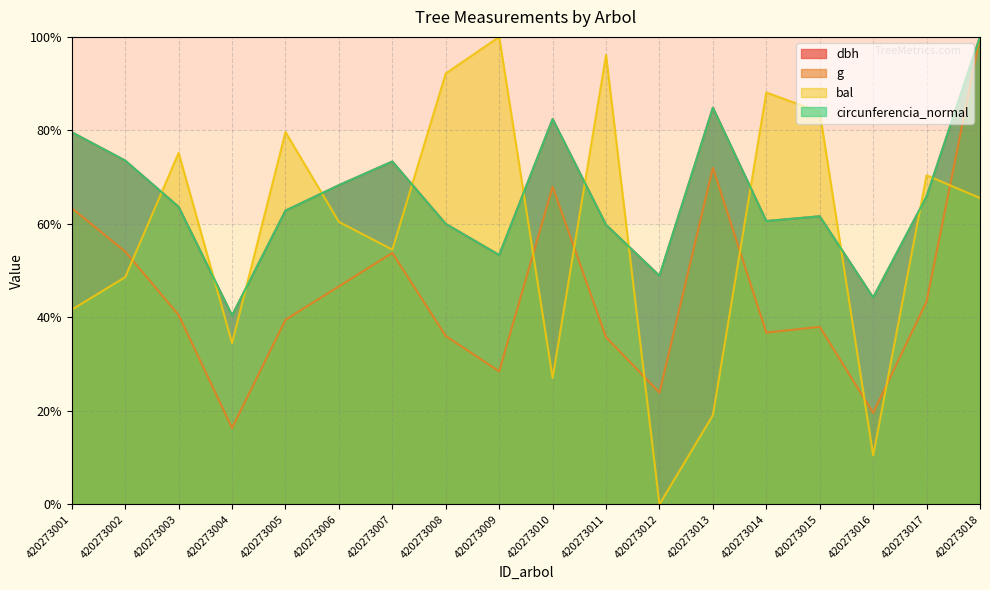

What is the maximum value shown in the chart?

100.0